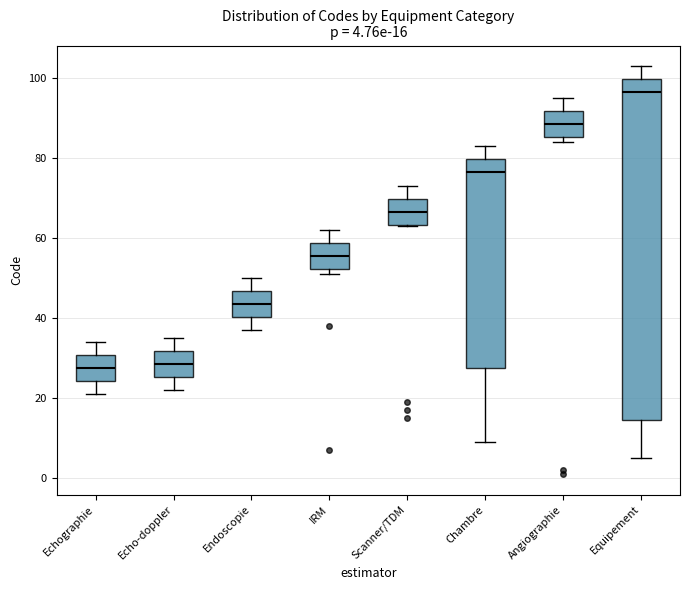

Comparing the boxes themselves (not the whiskers), which one is the tallest?

Equipement